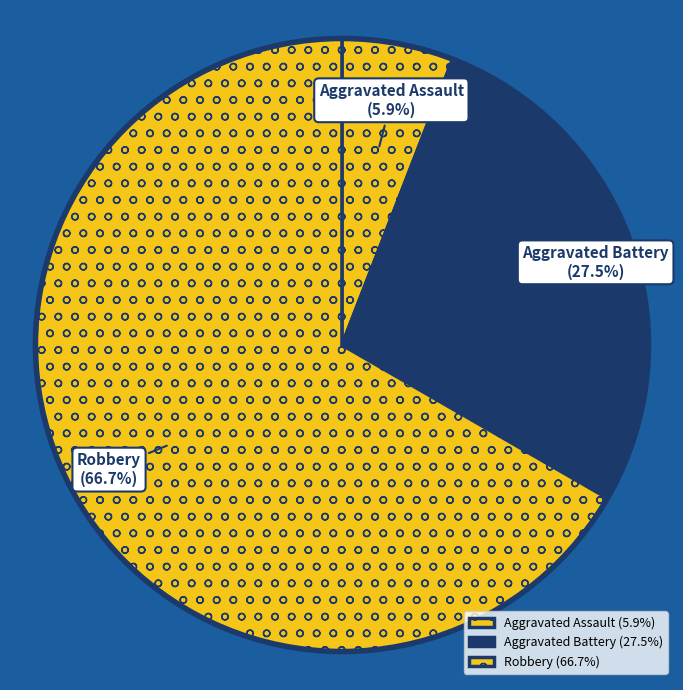

To the nearest percent, what is the average slice percentage?

33%